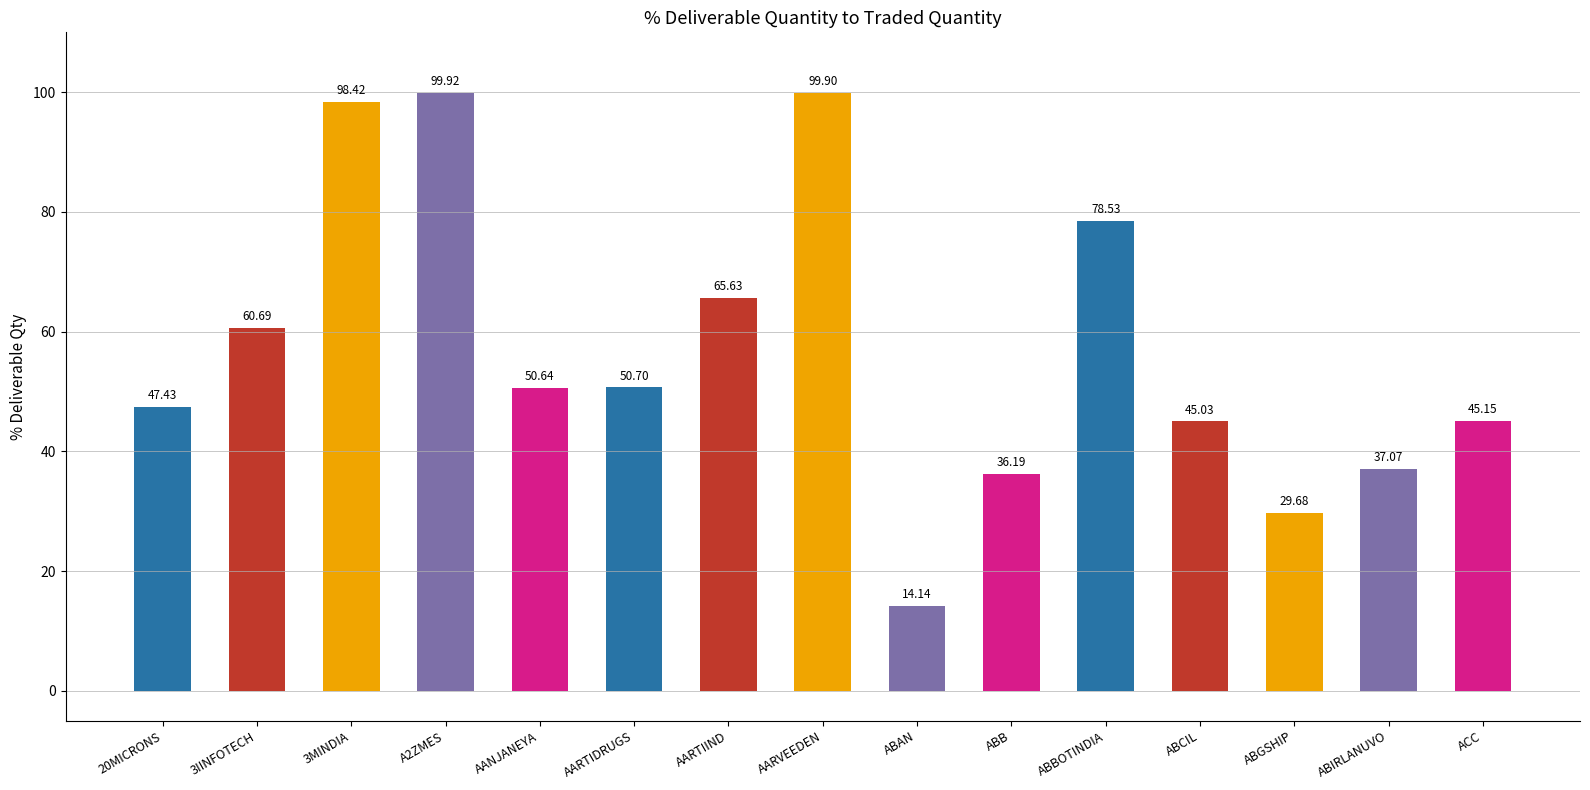

What is the label of the 9th bar from the right?

AARTIIND